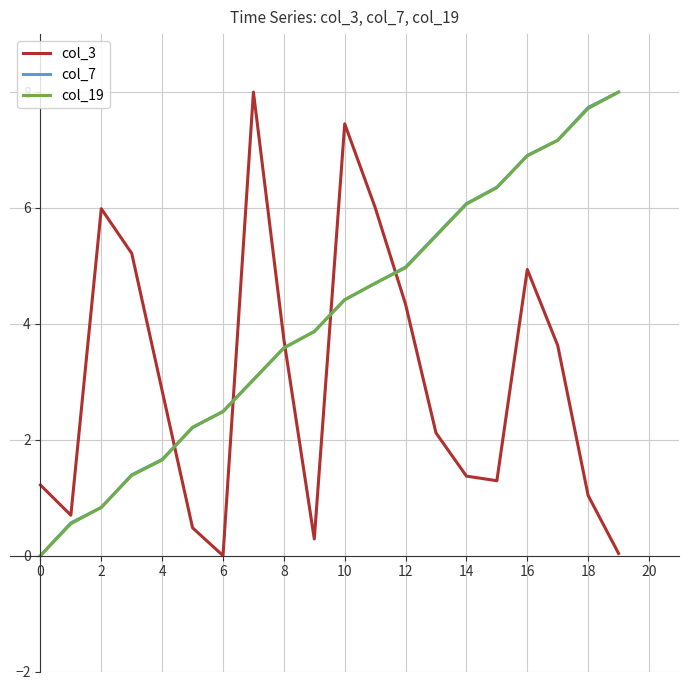

What is the highest value of the col_19 series?

8.0